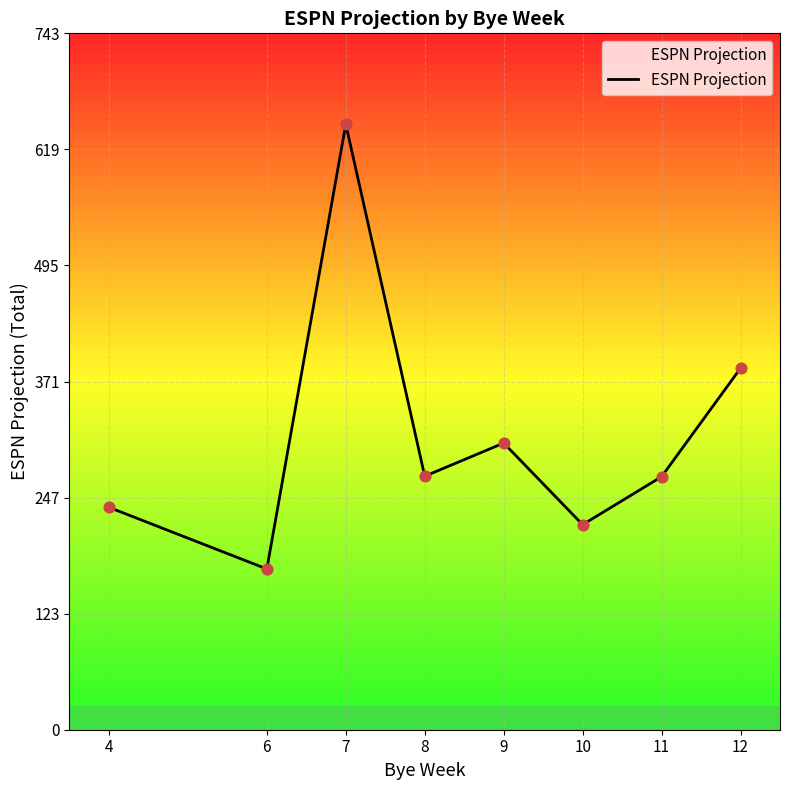

Which has a higher value, 6 or 10?

10